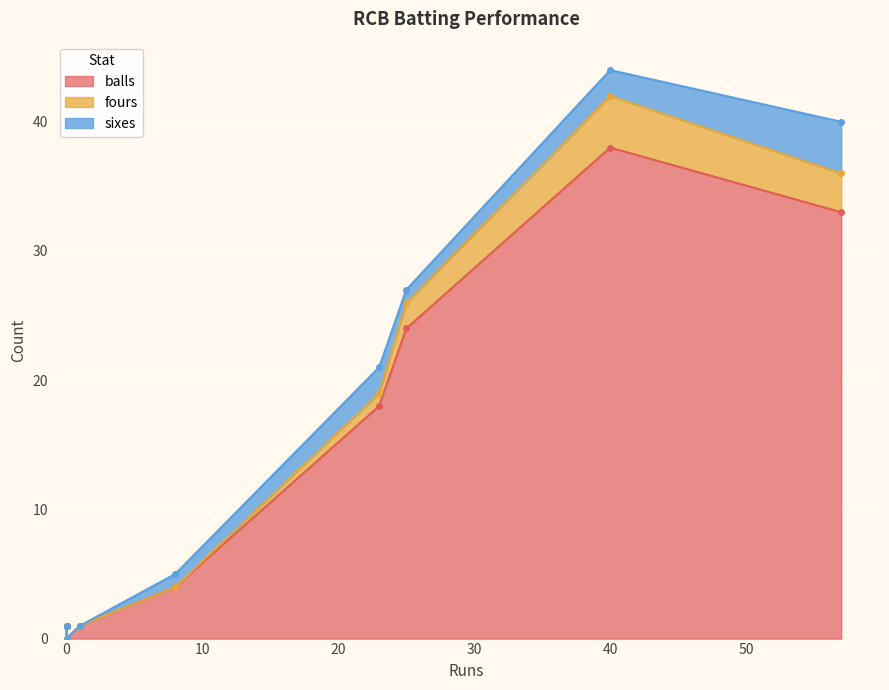

True or false: sixes has a value of 3 at Harshal Patel.

False